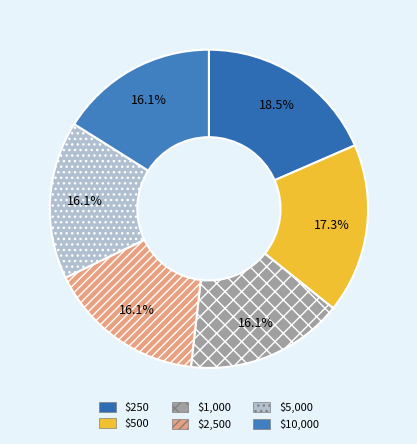

Does $2,500 represent more than half of the total?

No